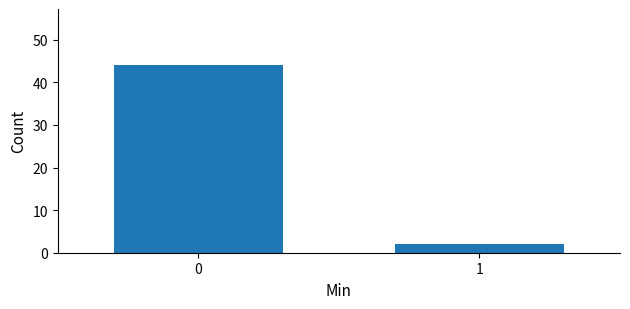

Reading left to right, extract all data points from this chart.

44	2